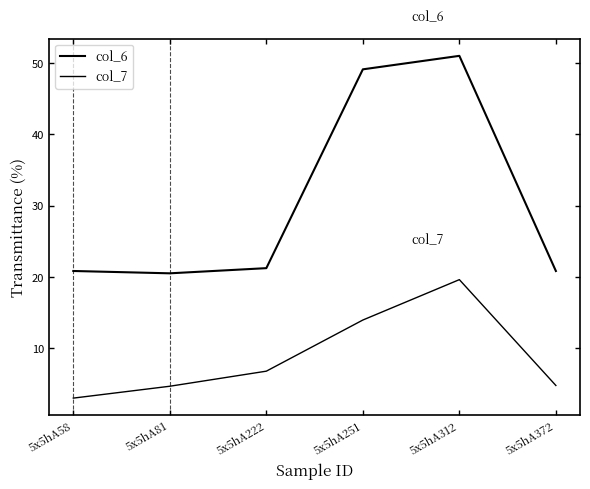

At which category is the sum across all series the highest?

5x5hA312